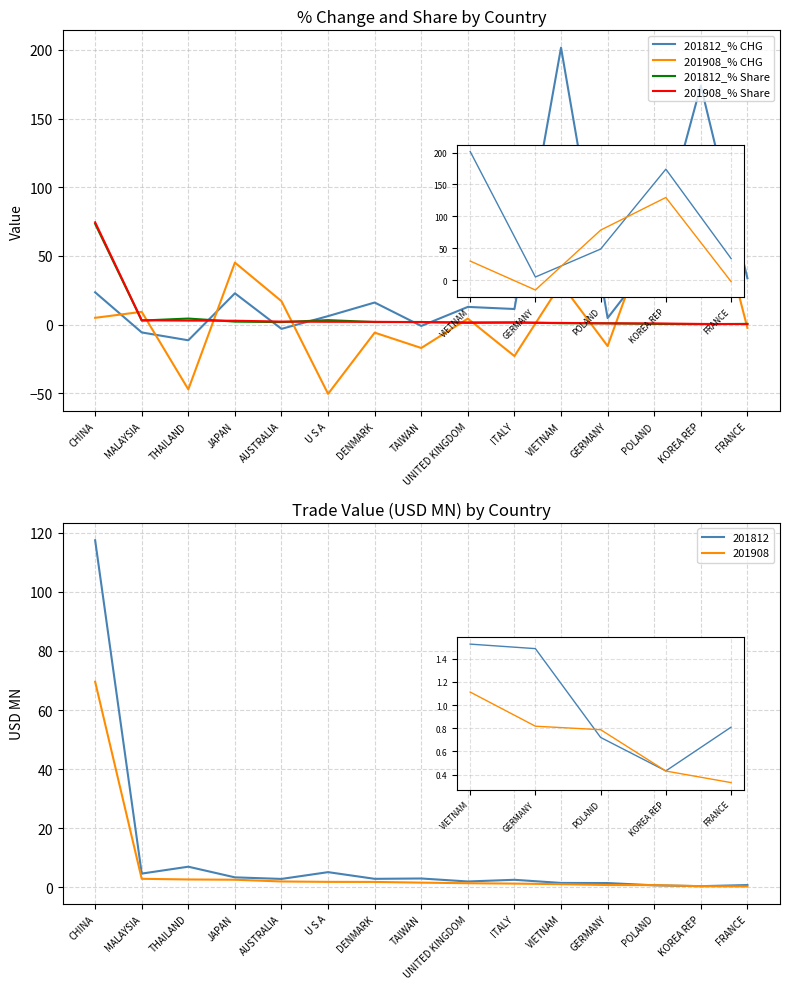

Reading left to right, transcribe all the data shown in this chart.

201812_% CHG: 23.5	-5.7	-11.4	22.8	-3.1	6.2	16.0	-1.0	12.9	11.3	201.6	4.7	48.6	173.9	33.8
201908_% CHG: 4.9	9.3	-47.2	45.1	17.0	-50.4	-5.9	-17.1	4.3	-22.9	29.8	-15.7	78.3	129.5	-2.4
201812_% Share: 73.3	2.9	4.4	2.1	1.8	3.2	1.8	1.9	1.3	1.6	1.0	0.9	0.5	0.3	0.5
201908_% Share: 74.4	3.1	2.9	2.8	2.2	2.0	2.0	1.7	1.5	1.4	1.2	0.9	0.8	0.5	0.4